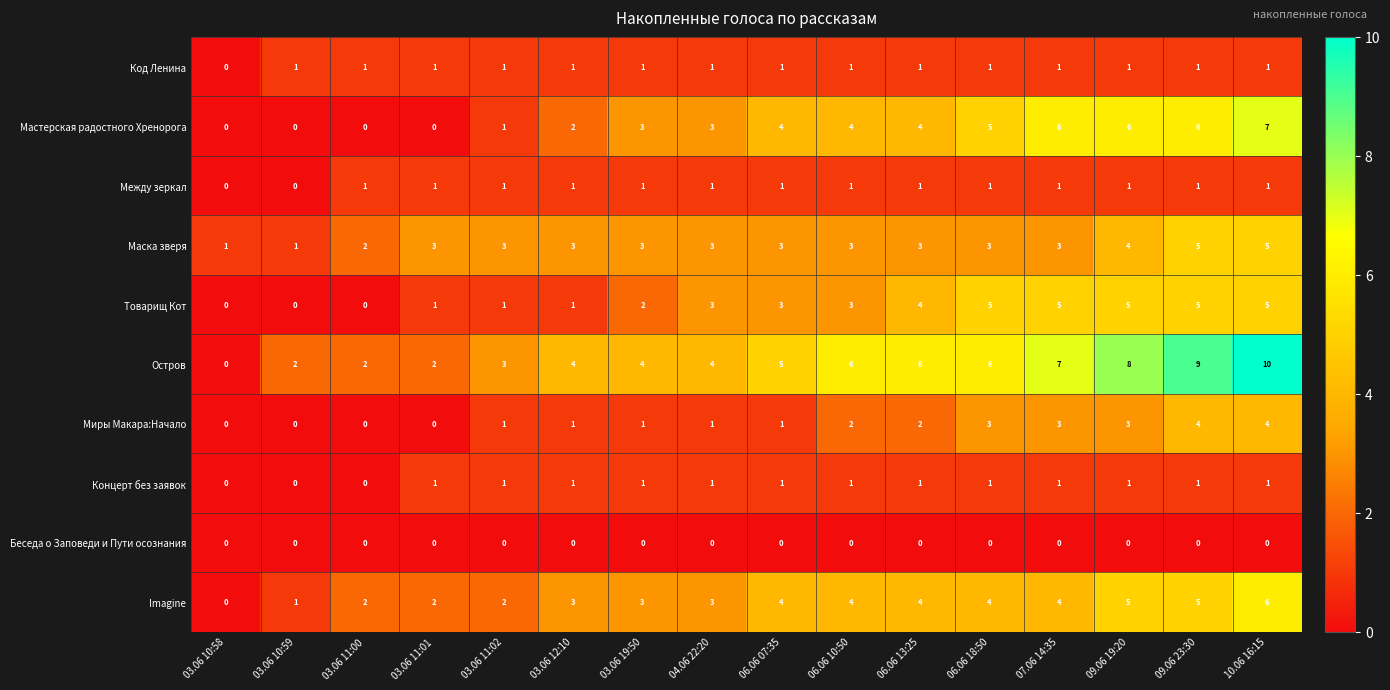

Which series changed the most between 06.06 07:35 and 09.06 23:30?

Остров